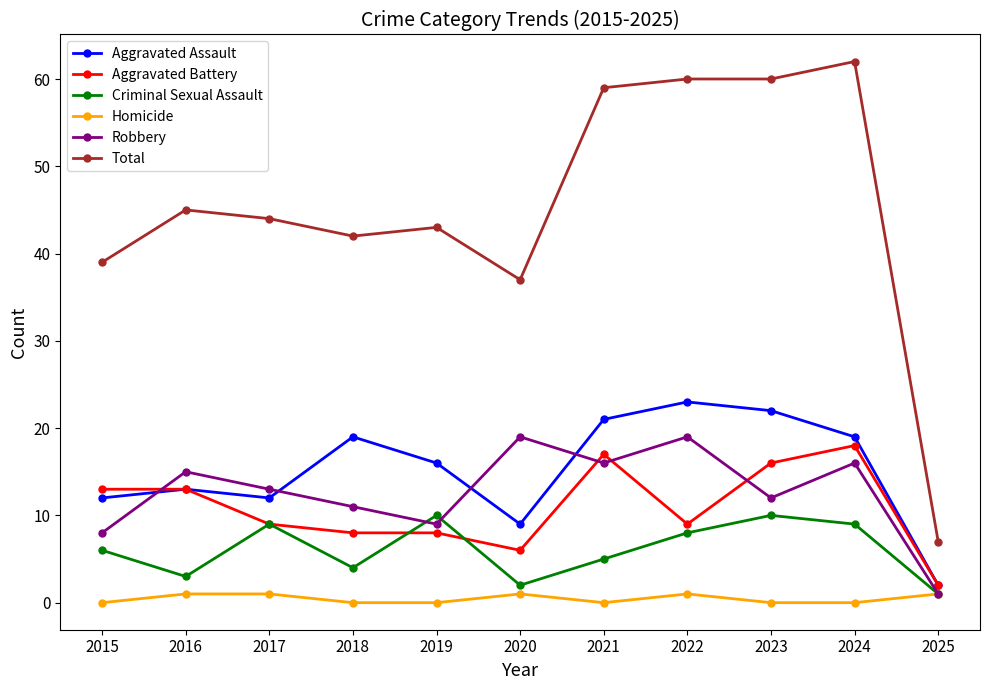

Does the chart have visible grid lines?

No